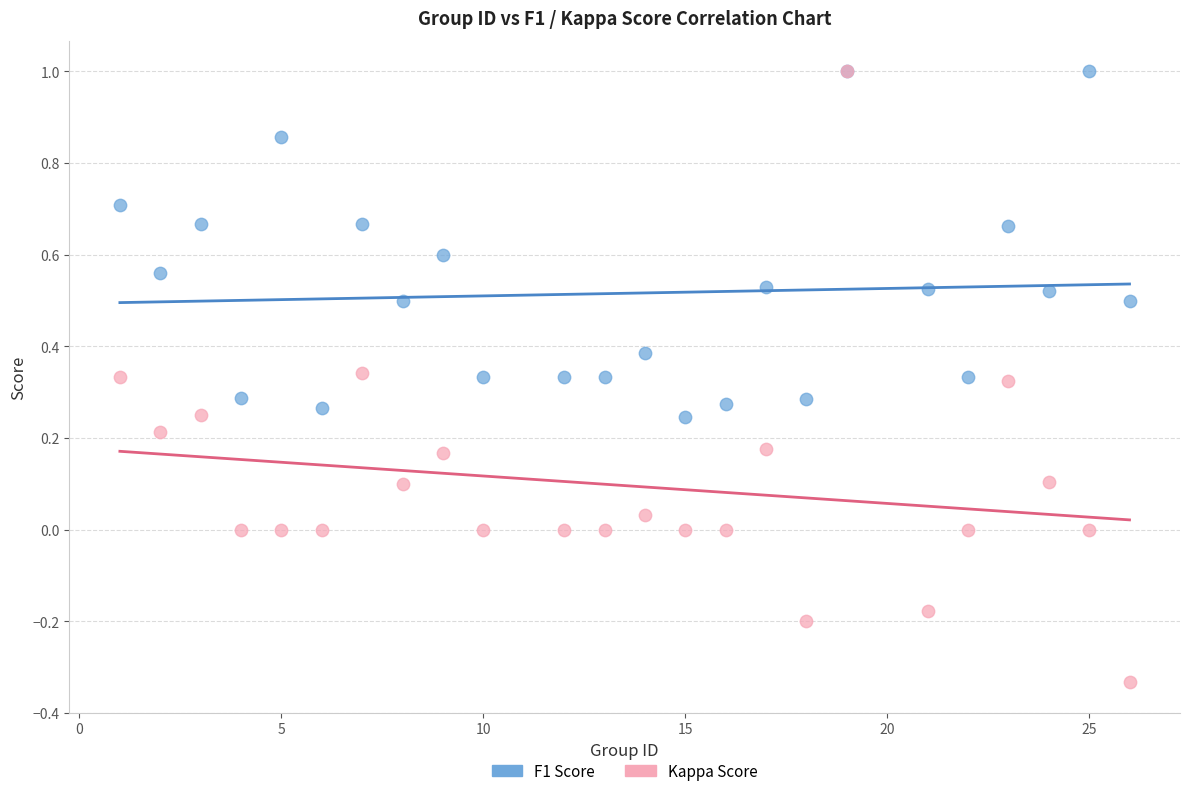

Which series reaches the minimum Y coordinate?

Kappa Score